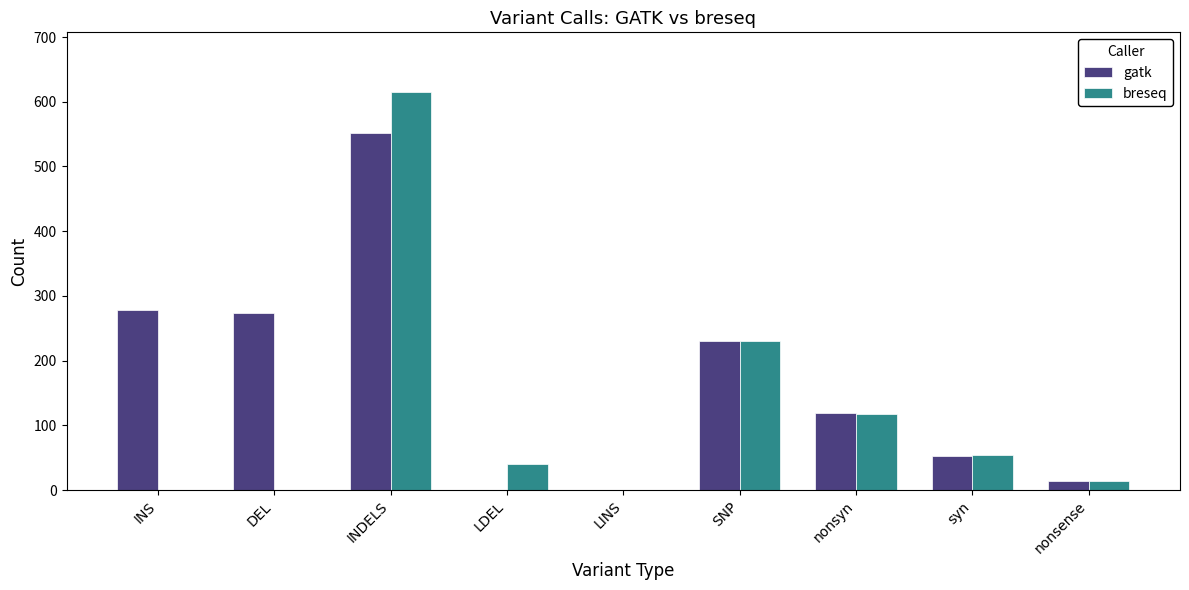

The gatk series shows 258 at INDELS. True or false?

False